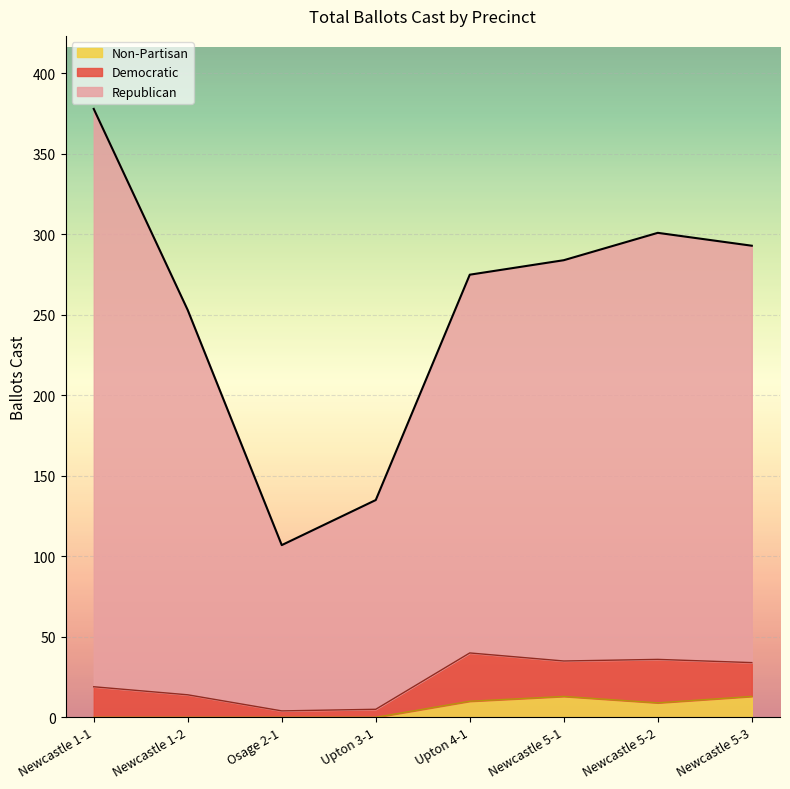

What is the maximum value for Non-Partisan?

13